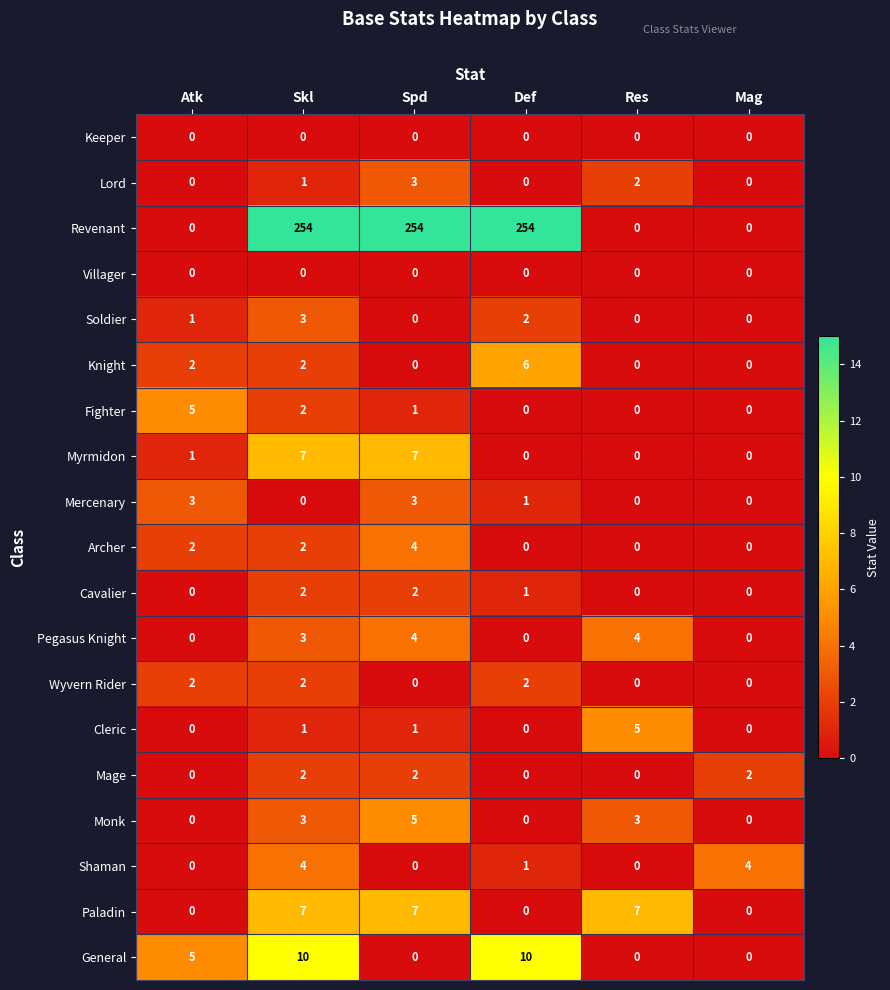

What is the spread (max minus min) of values at Skl?

254